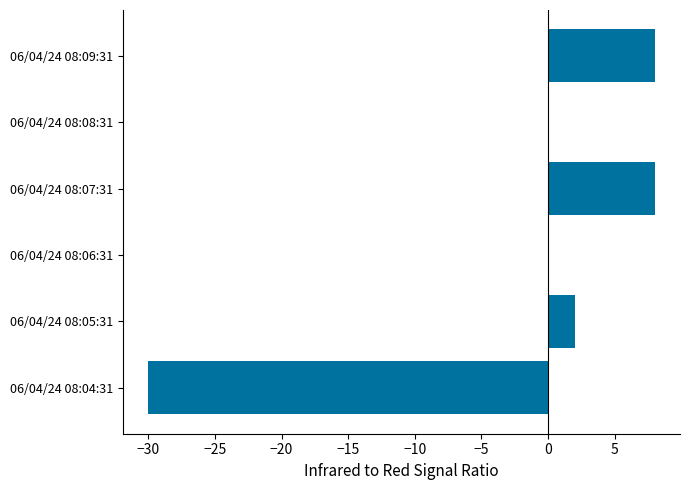

Reading top to bottom, extract all data points from this chart.

06/04/24 08:09:31=8	06/04/24 08:08:31=0	06/04/24 08:07:31=8	06/04/24 08:06:31=0	06/04/24 08:05:31=2	06/04/24 08:04:31=-30